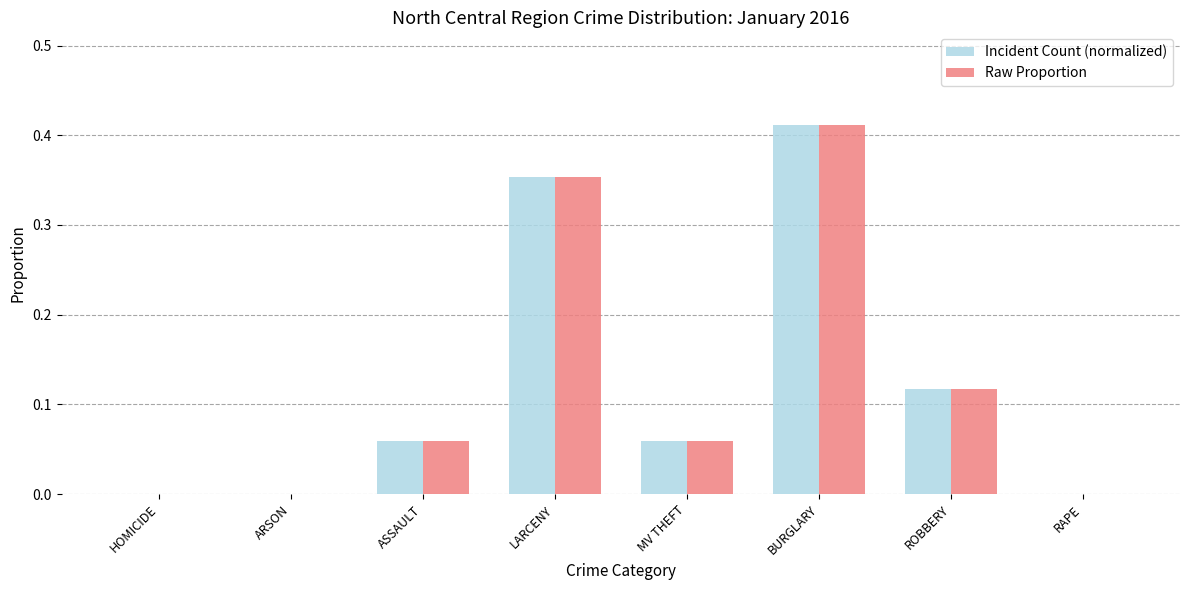

The value of Incident Count (normalized) at RAPE is 0.3. True or false?

False